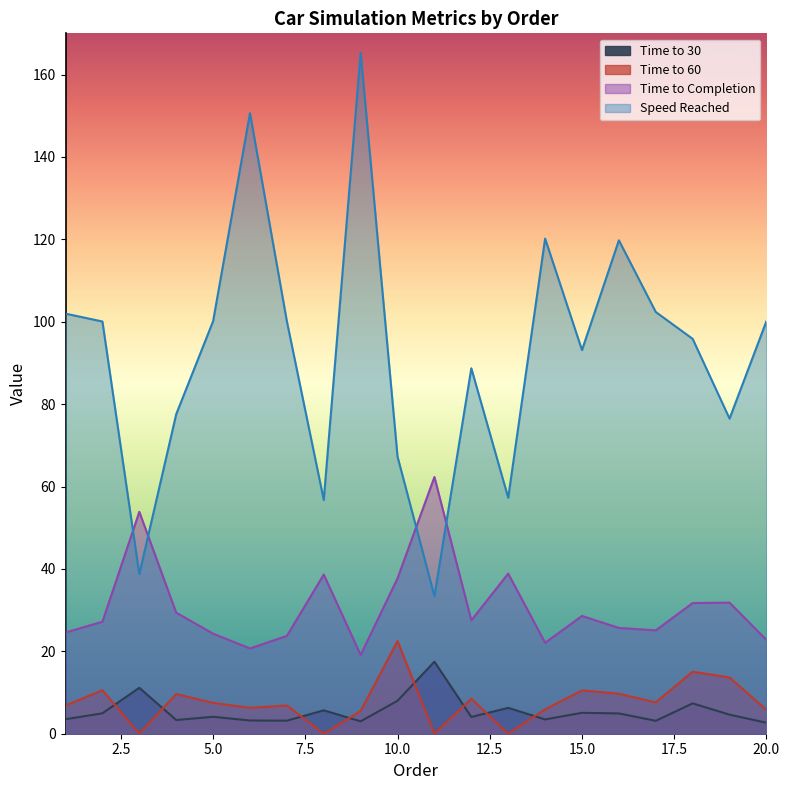

What is the sum of all Time to Completion values?

615.7